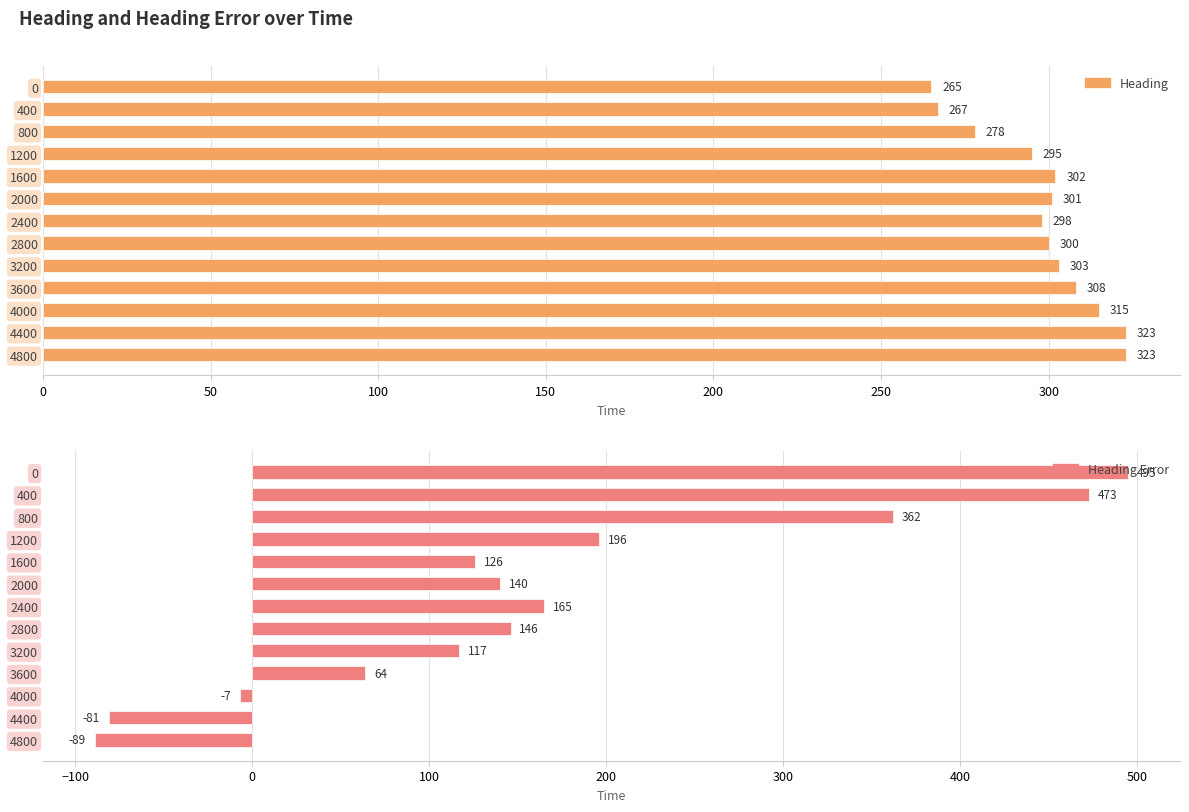

Which has a higher value, 4400 or 4800?

4400